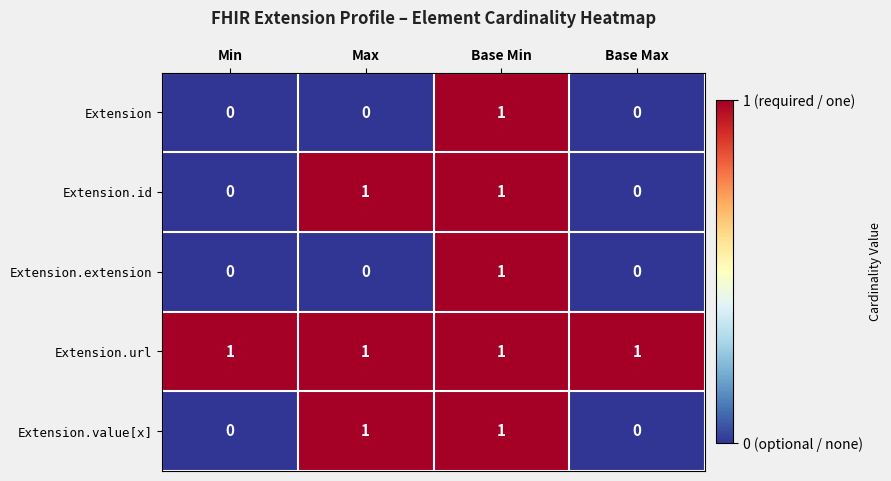

At which label does Extension reach its peak?

Base Min